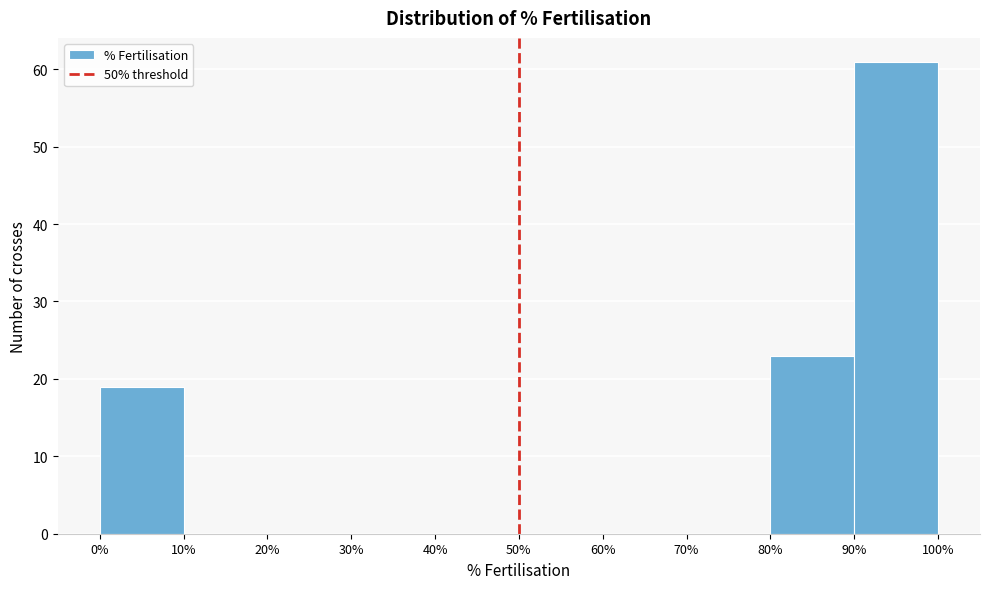

How tall is the bar that spans 80% to 90% on the x-axis? The values are not printed on the chart, so give them approximately, as read against the axis.

23